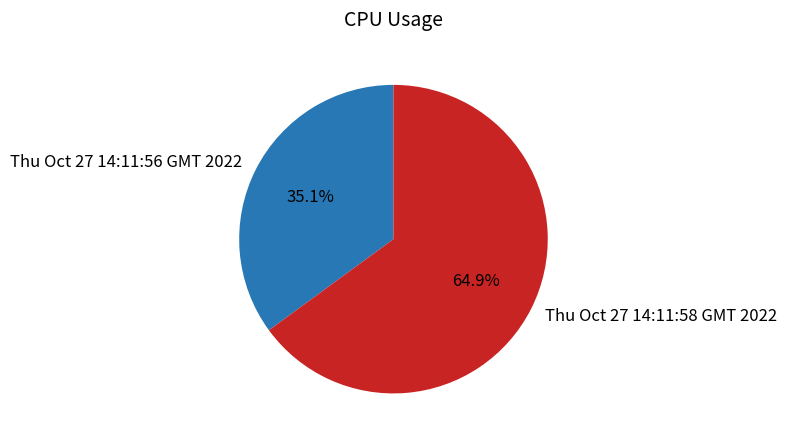

The Thu Oct 27 14:11:56 GMT 2022 slice represents 21% of the pie. True or false?

False